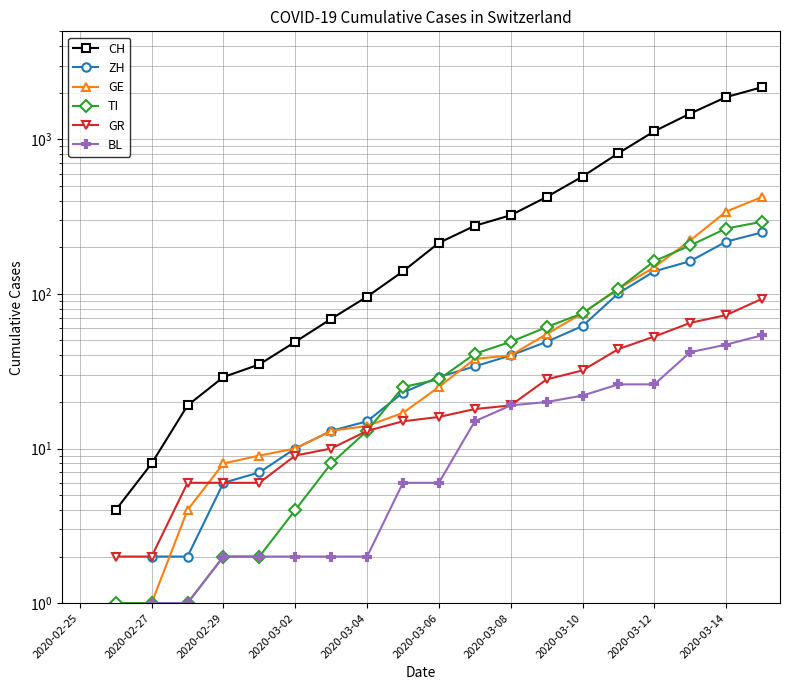

True or false: TI and BL cross at least once.

False